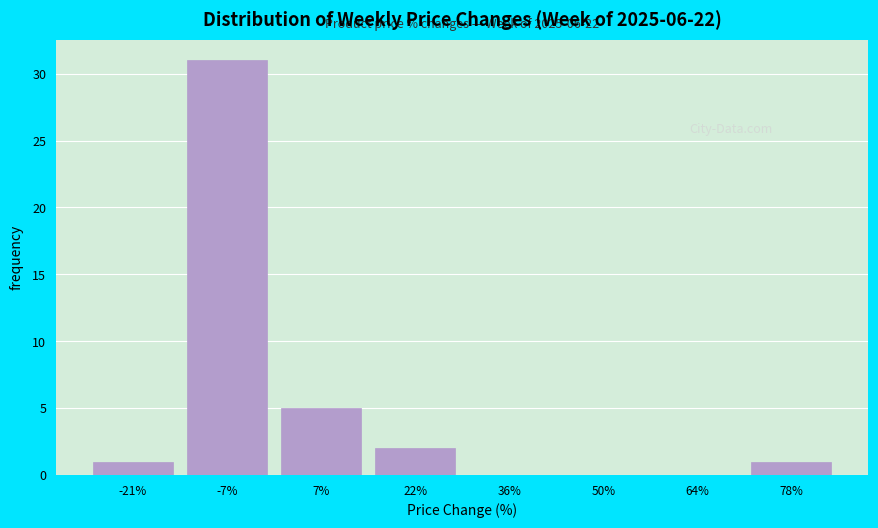

Reading right to left, list all the values displayed in this chart.

78%=1	64%=0	50%=0	36%=0	22%=2	7%=5	-7%=31	-21%=1